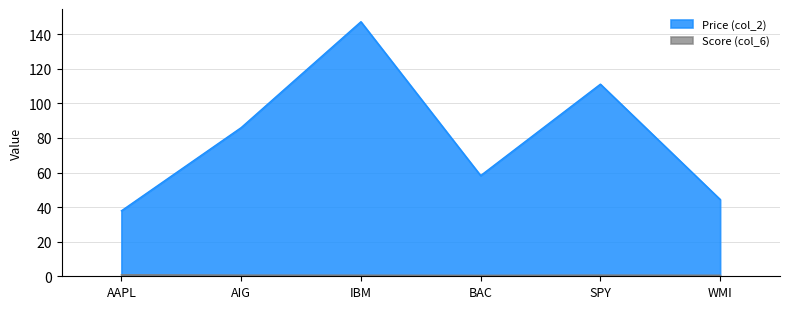

Reading right to left, what are all the values shown in this chart?

Price (col_2): 44.4	111.1	58.2	147.2	86.0	37.9
Score (col_6): 0.6	0.7	0.6	0.6	0.7	0.9